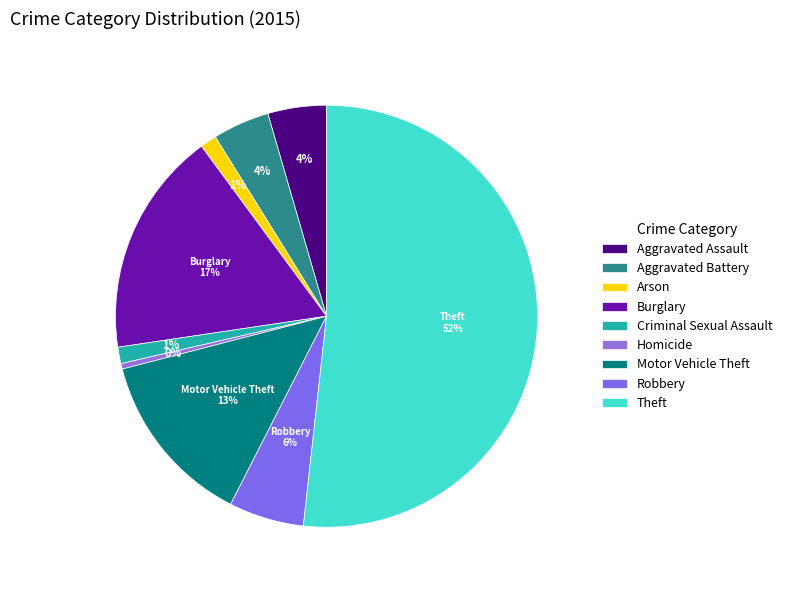

Which slice is the largest?

Theft